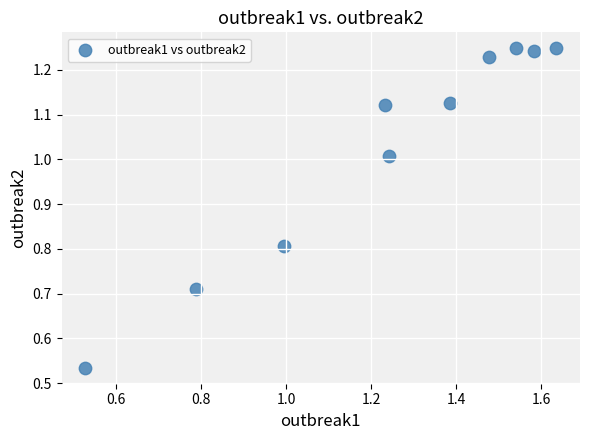

What is the average Y value?

1.0